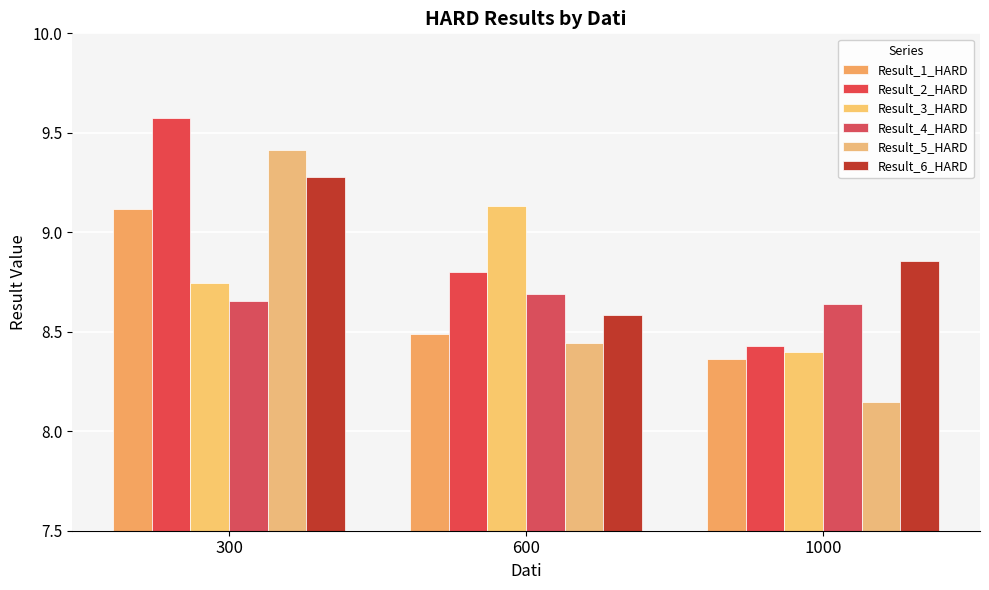

What is the total value across all series at 600?

52.1